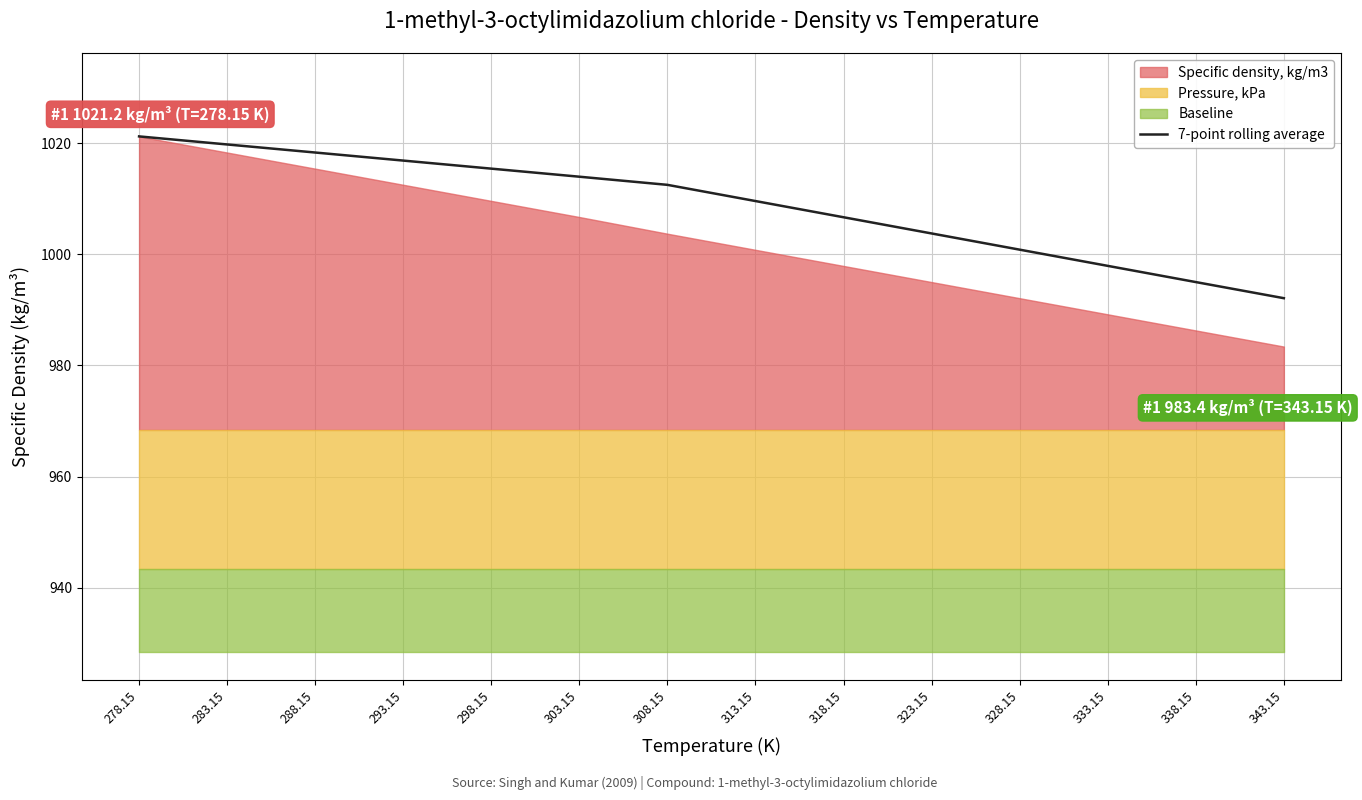

Which has a higher value, 283.15 or 318.15?

283.15